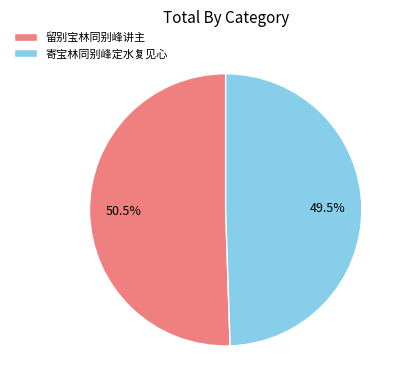

How many slices are in this pie chart?

2